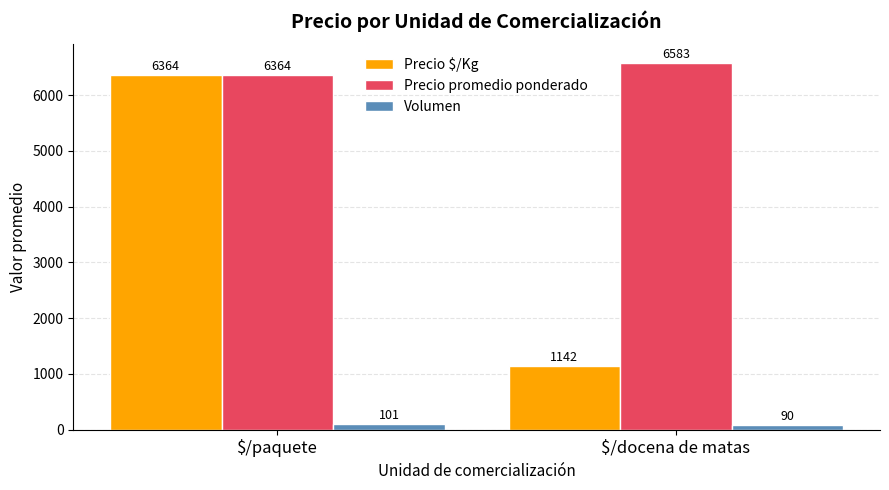

At which category is the sum across all series the highest?

$/paquete